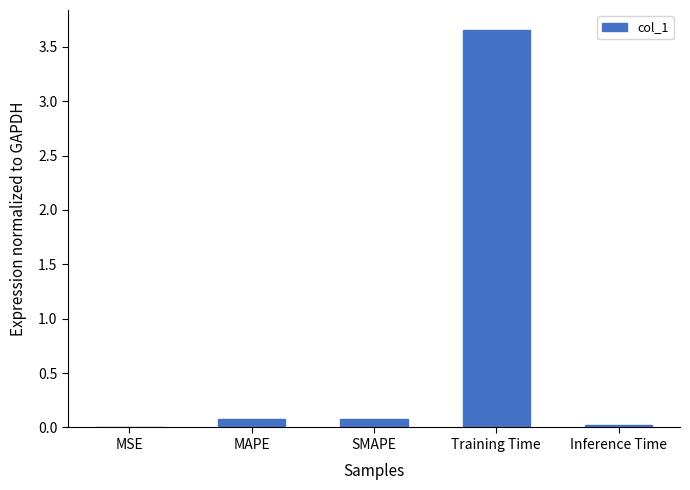

Count the number of categories in the chart.

5